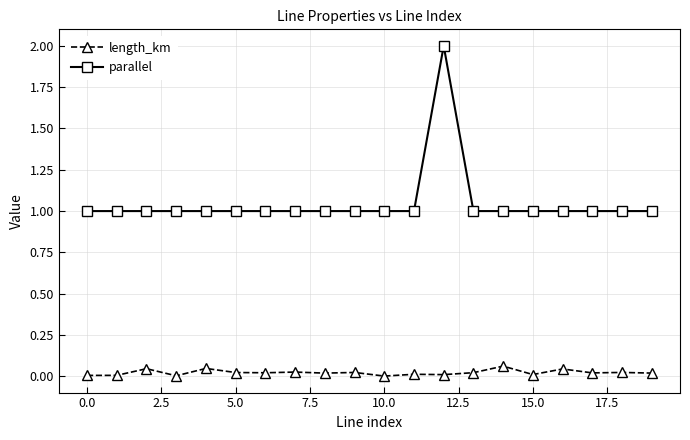

True or false: length_km and parallel intersect in this chart.

False